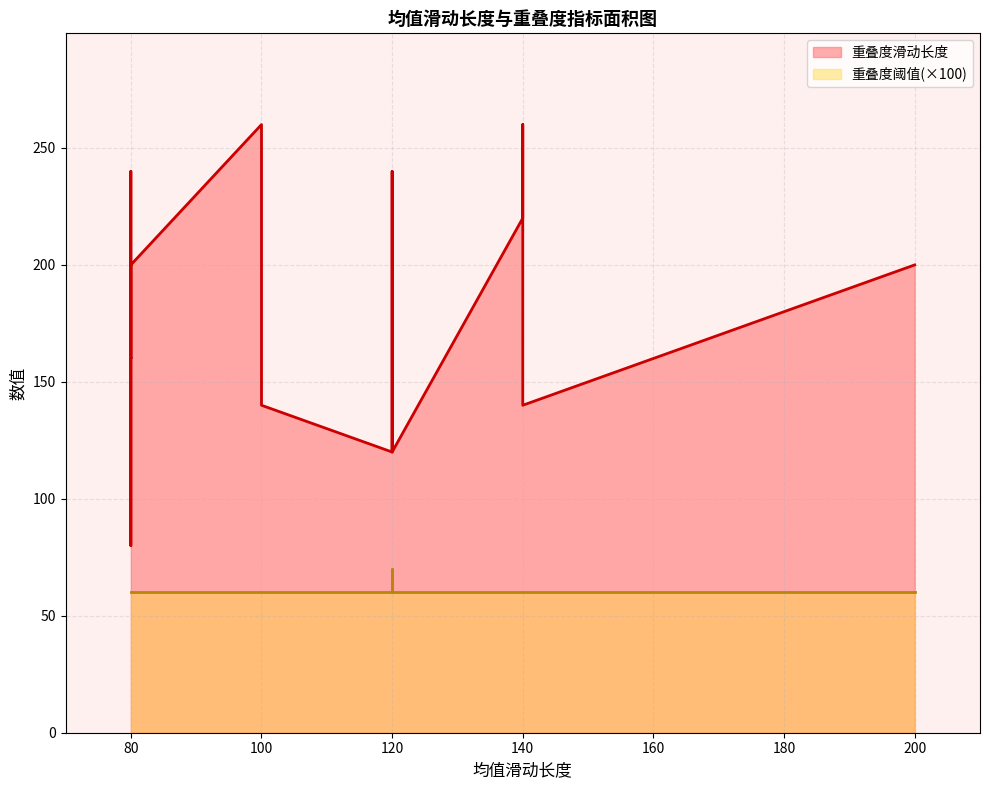

True or false: 重叠度阈值 and 重叠度滑动长度 intersect in this chart.

False